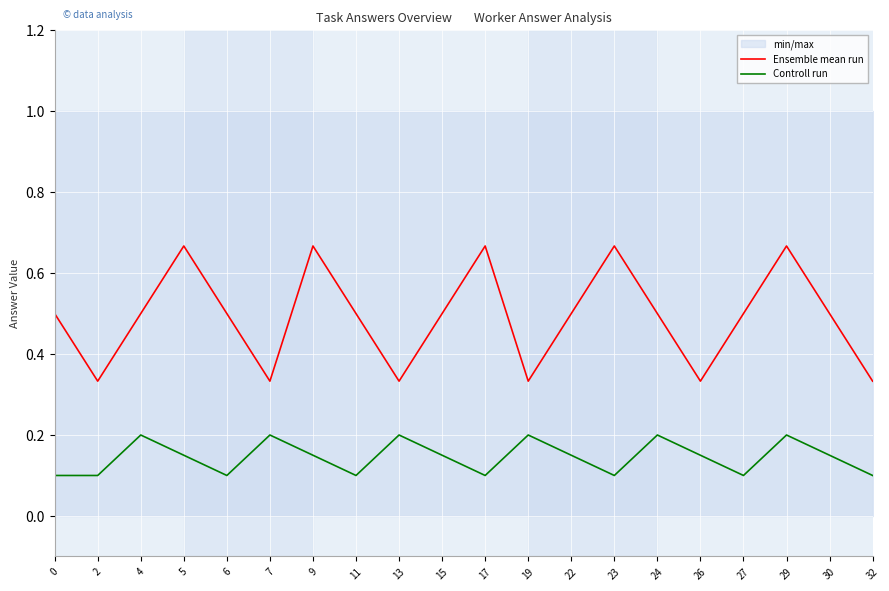

True or false: Ensemble mean run has a value of 0.1 at 32.

False